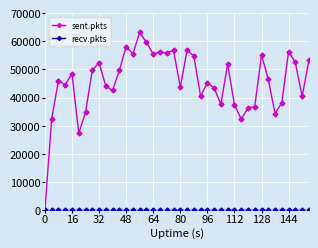

At how many categories does at least one series exceed 12956?

39